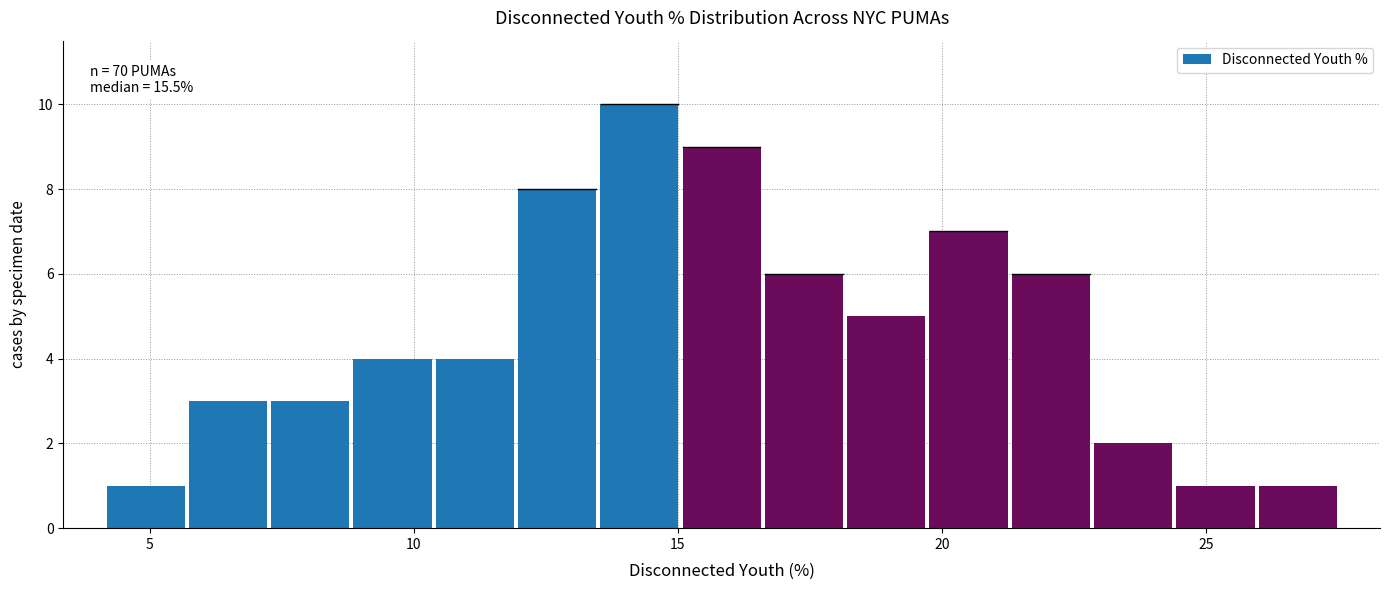

Around what value on the x-axis is the tallest bar? Give the approximate position of its centre, as read against the axis.

14.5